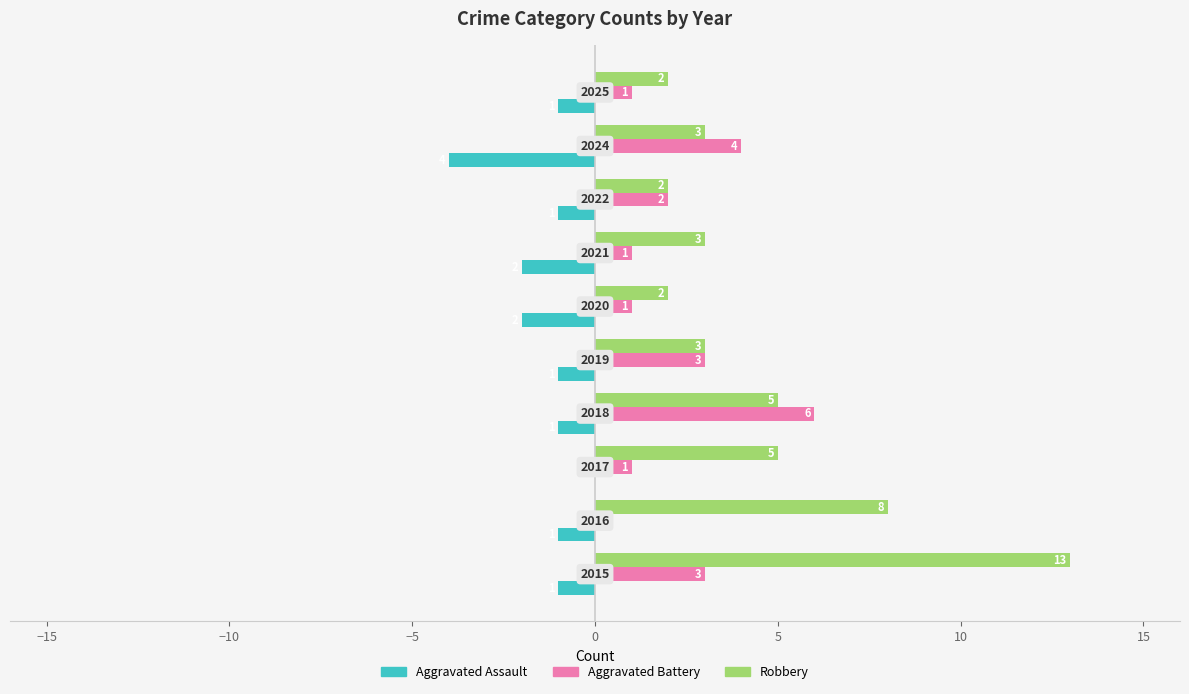

How many Aggravated Battery values are between 1 and 3?

7